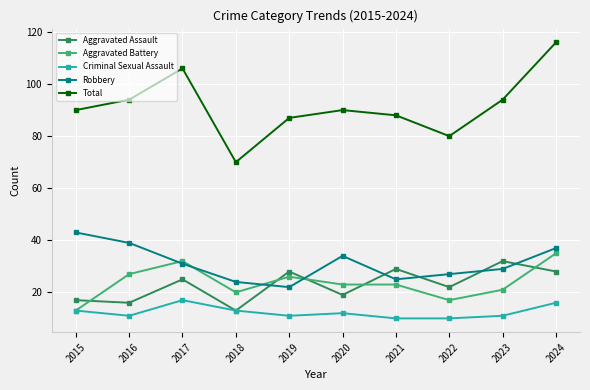

At which category does Total reach its first local peak?

2017